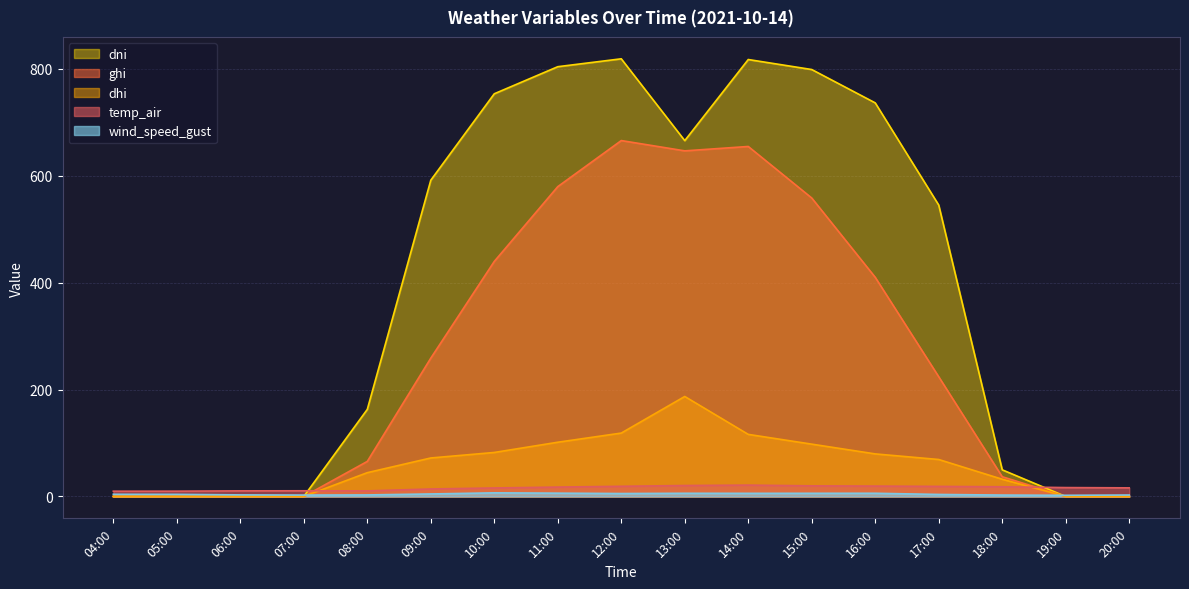

What is the label of the 17th point from the right?

04:00